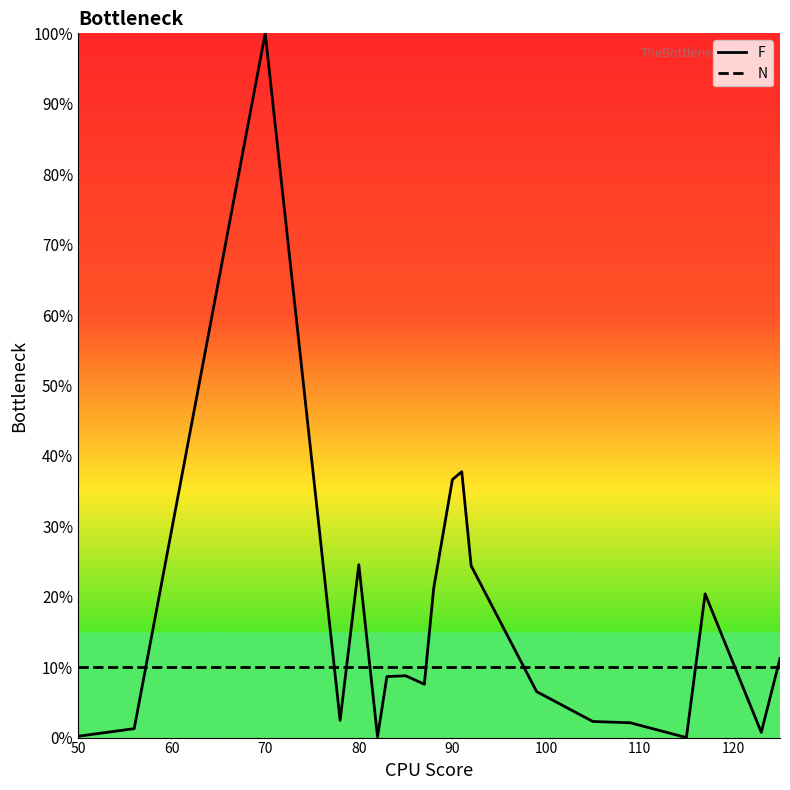

What value does the N series have at 80?

10.0